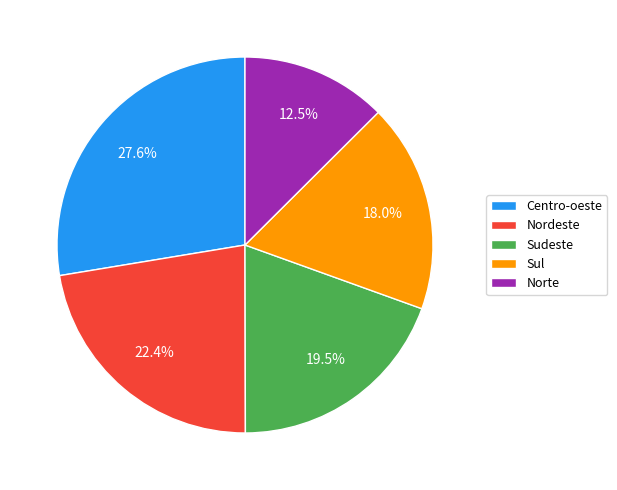

The Centro-oeste slice represents 33% of the pie. True or false?

False